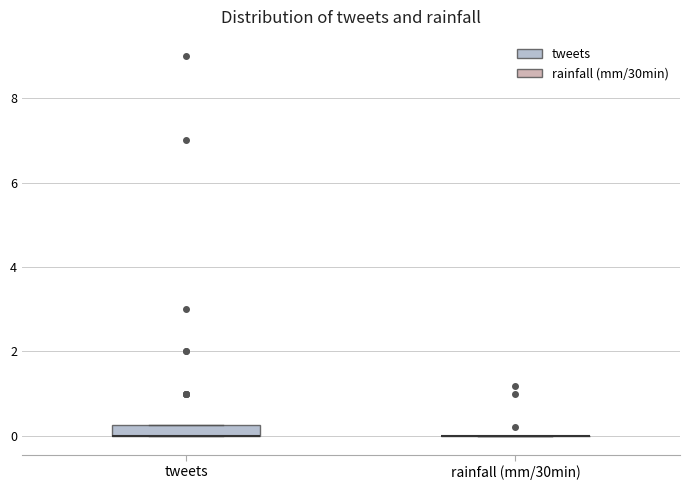

Which box is the tallest, from its lower edge to its upper edge?

tweets